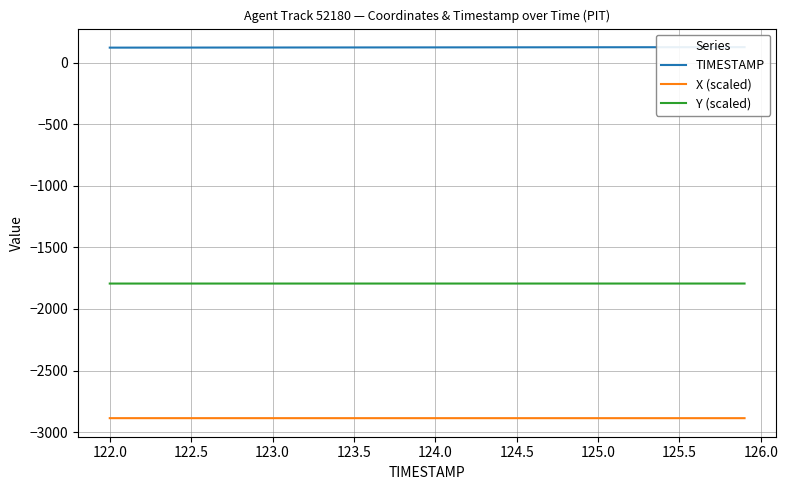

What is the minimum value for Y (scaled)?

-1793.6